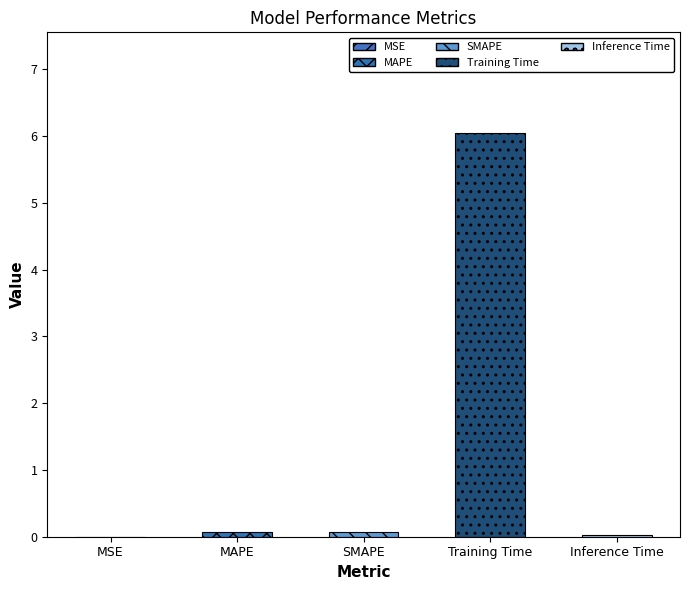

What is the change in value from MAPE to Training Time?

+6.0